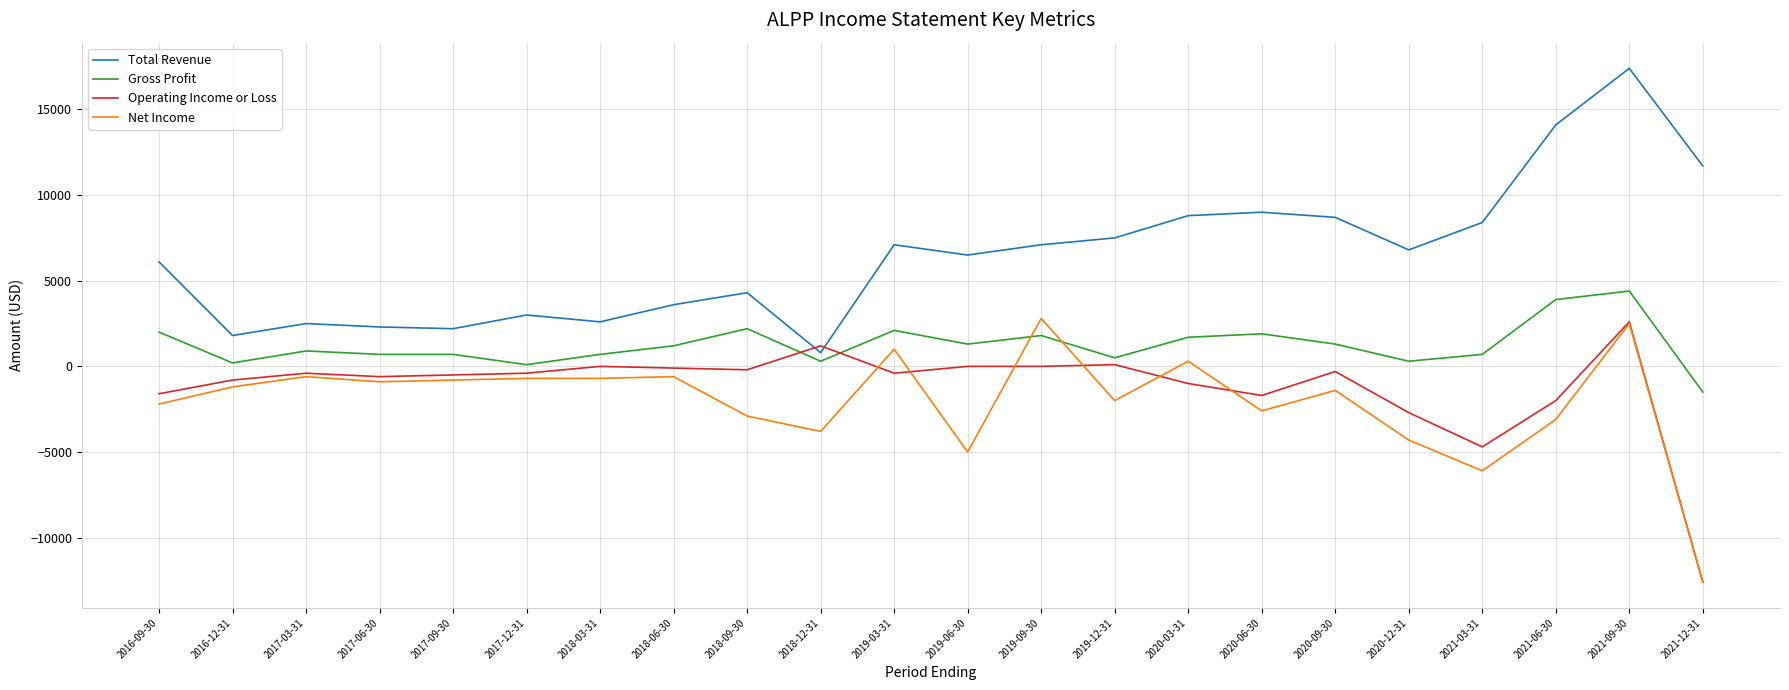

At which label does Operating Income or Loss first exceed -400?

2018-03-31